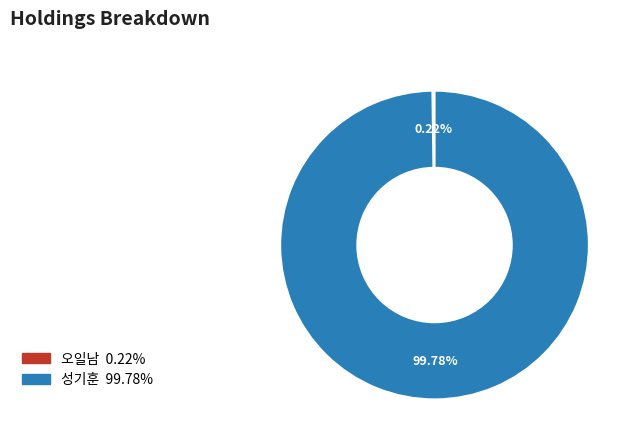

Which category has the biggest portion of the pie?

성기훈